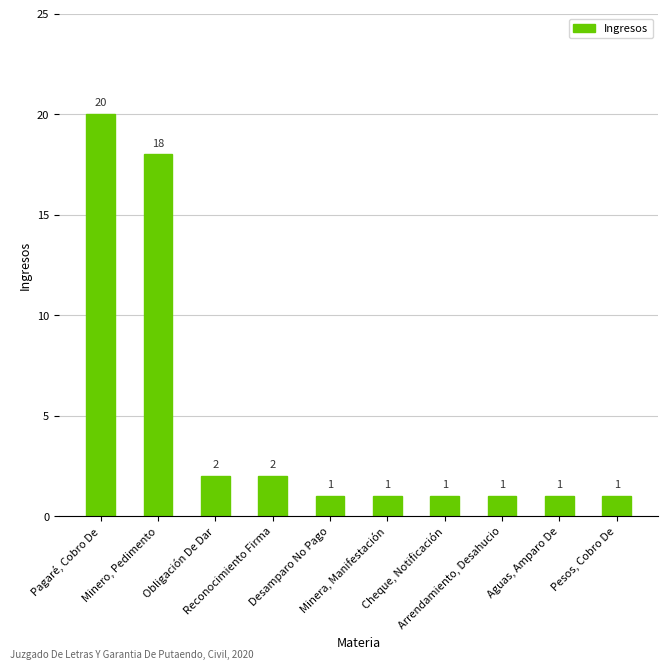

Count the number of data series in this chart.

1